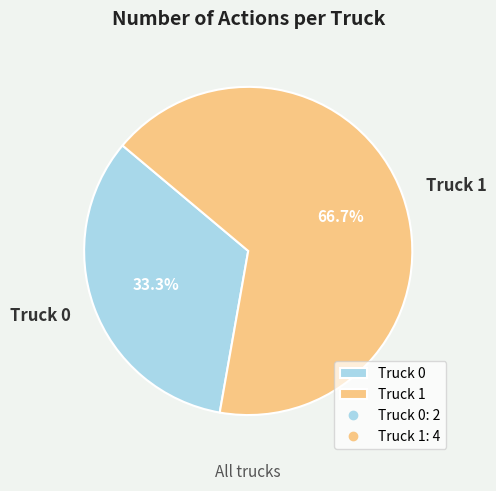

What percentage is the Truck 0 slice, to the nearest percent?

33%